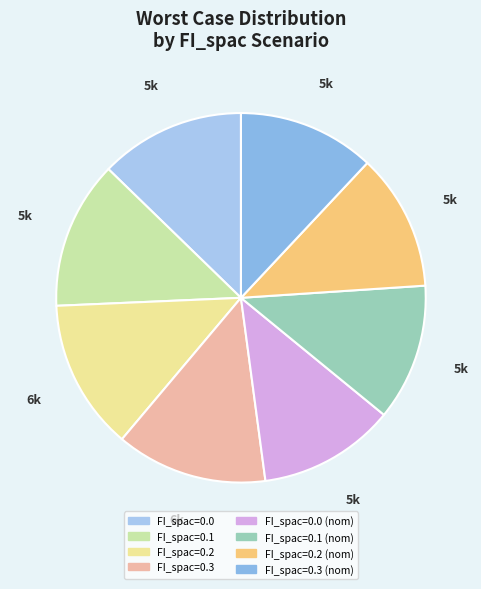

Does any single category account for the majority?

No